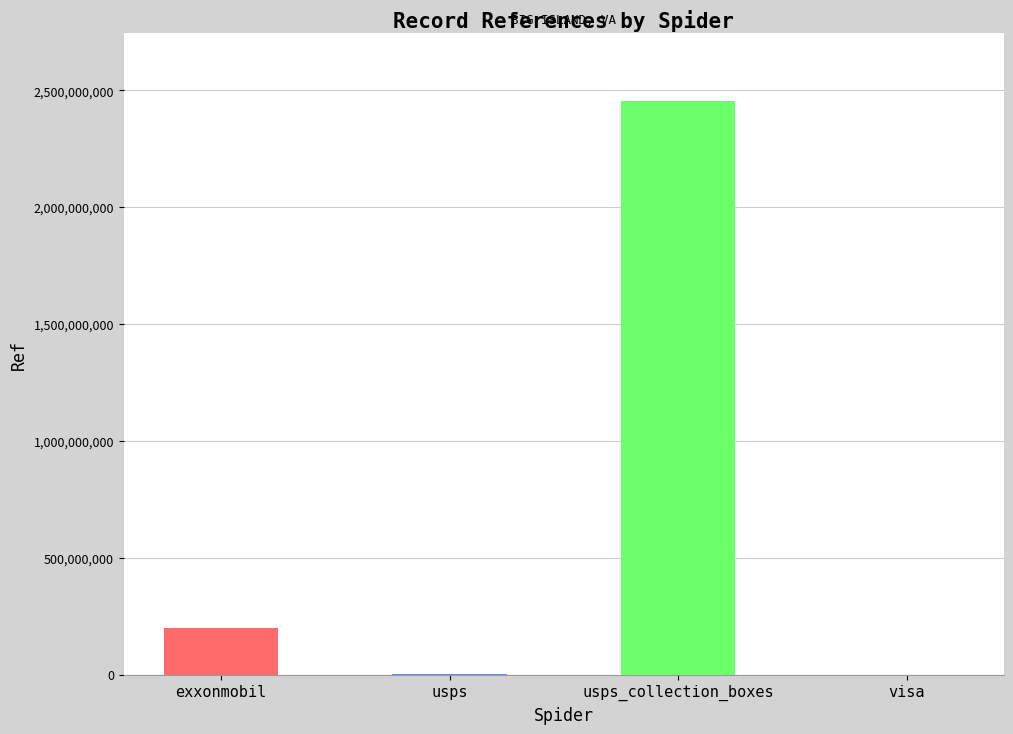

The value at usps_collection_boxes is 2452600000. True or false?

True